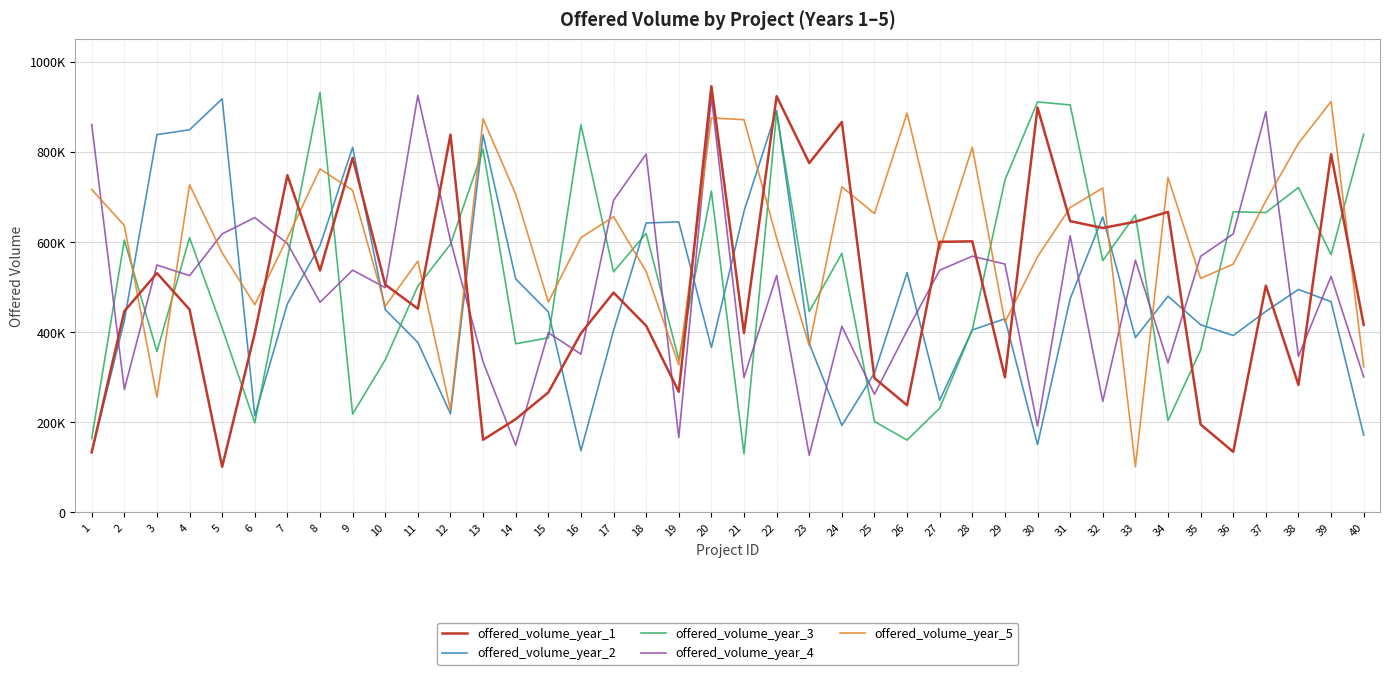

What is the value of the offered_volume_year_4 point at the 20th from the left?

922624